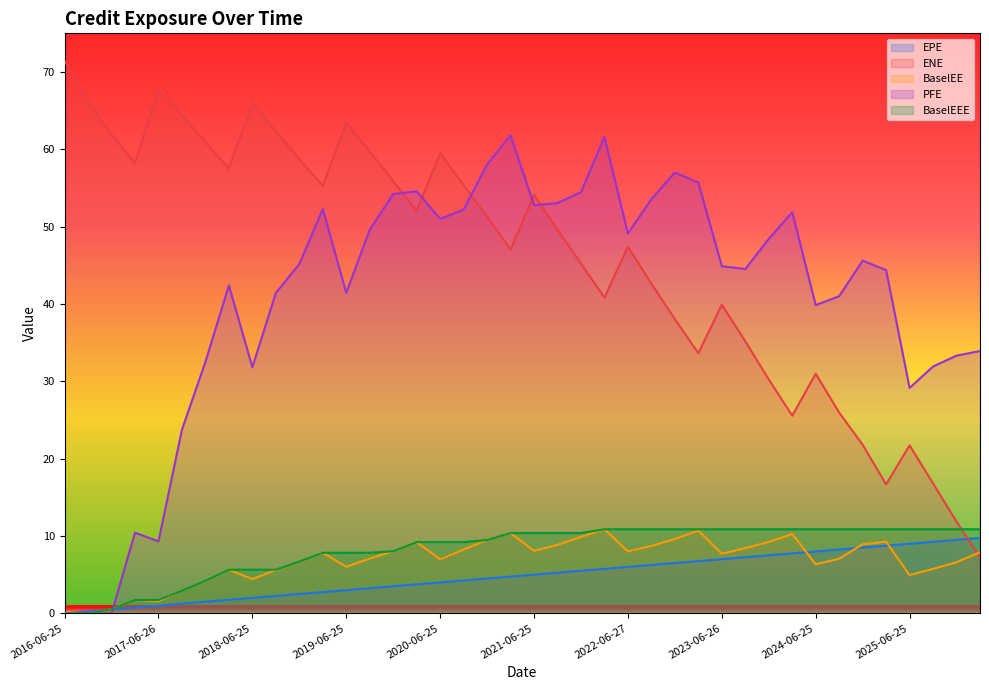

How many values in the ENE series exceed 51?

20